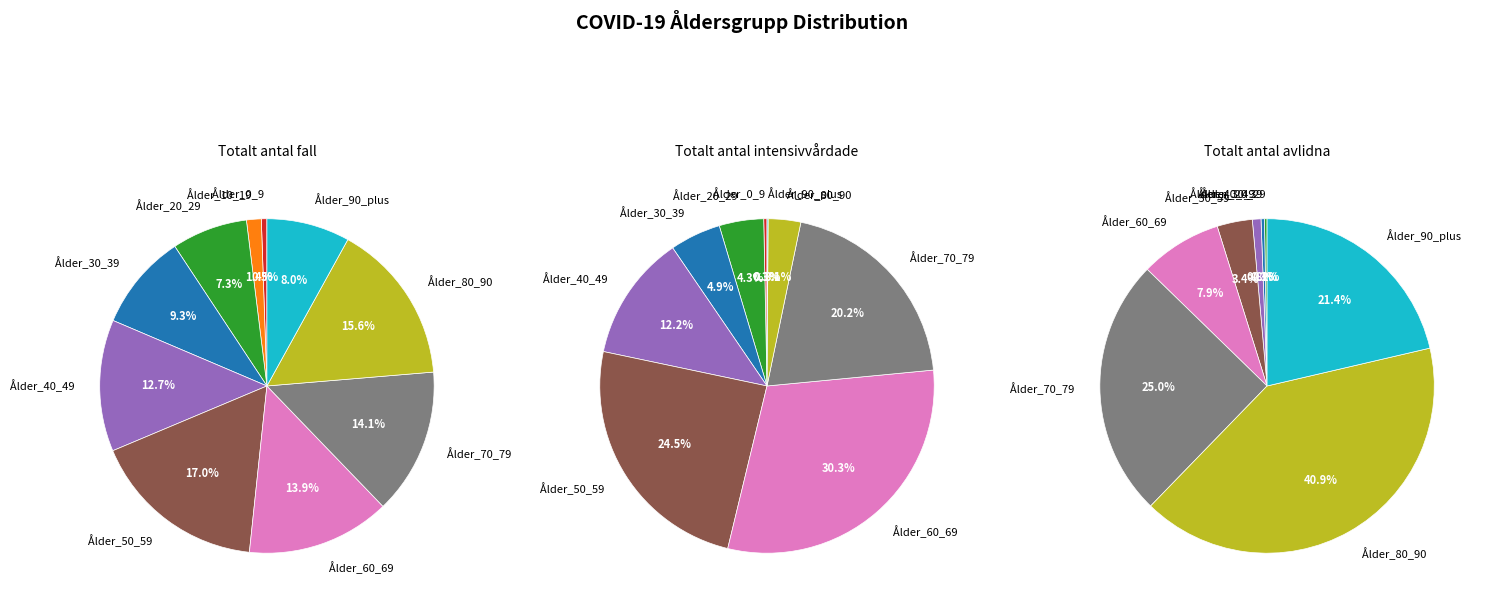

True or false: Ålder_10_19 accounts for 0% of the total.

True